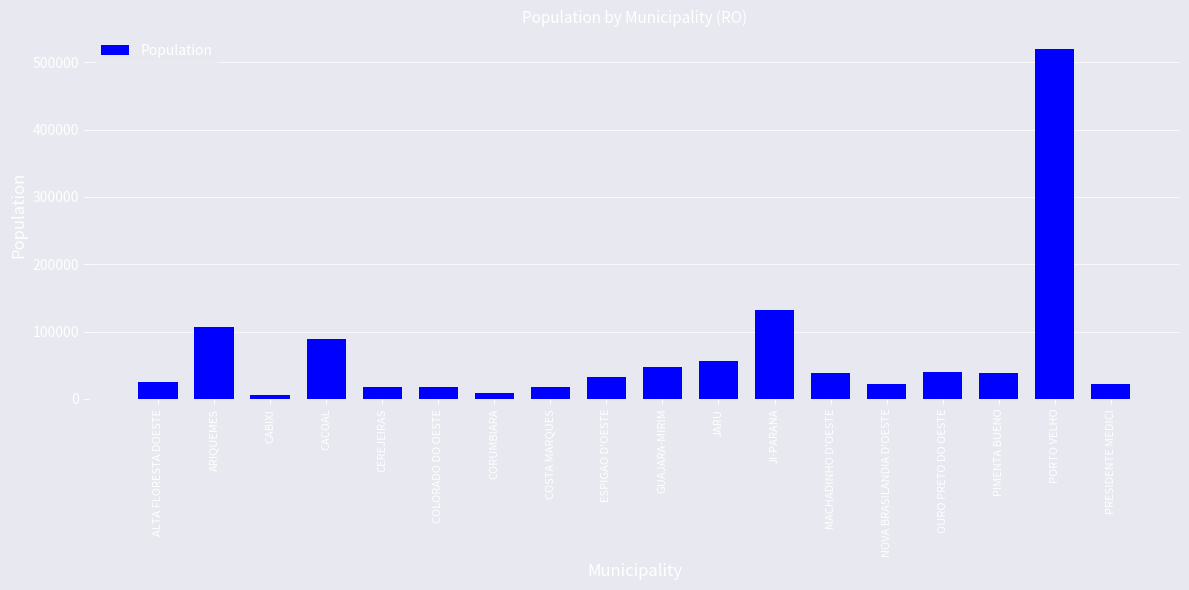

Is it true that the value at JARU is 55871?

True